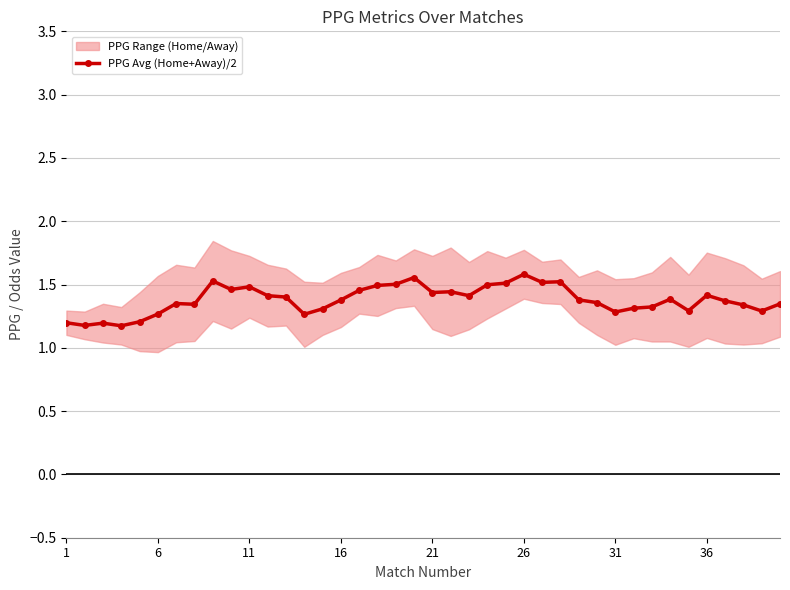

Count the PPG Avg (Home+Away)/2 values in the range 1 to 2.

40